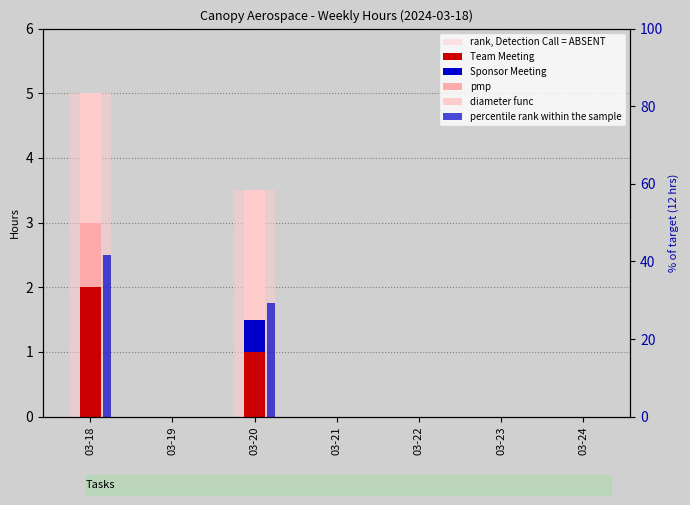

The value of rank, Detection Call = ABSENT at 03-22 is 0.0. True or false?

True